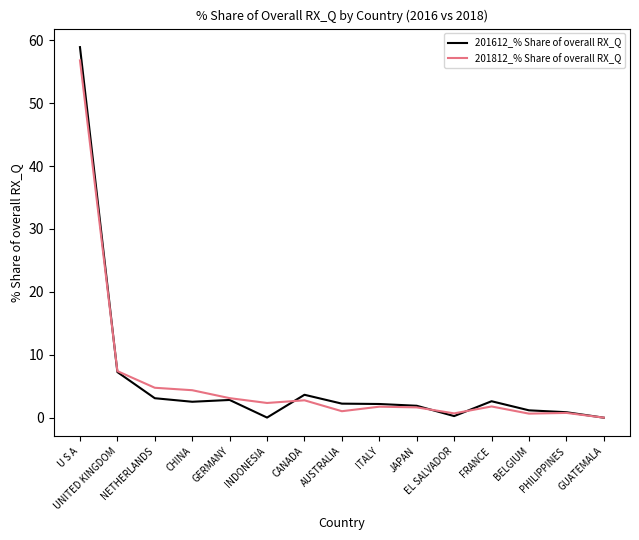

What is the greatest value displayed?

58.9